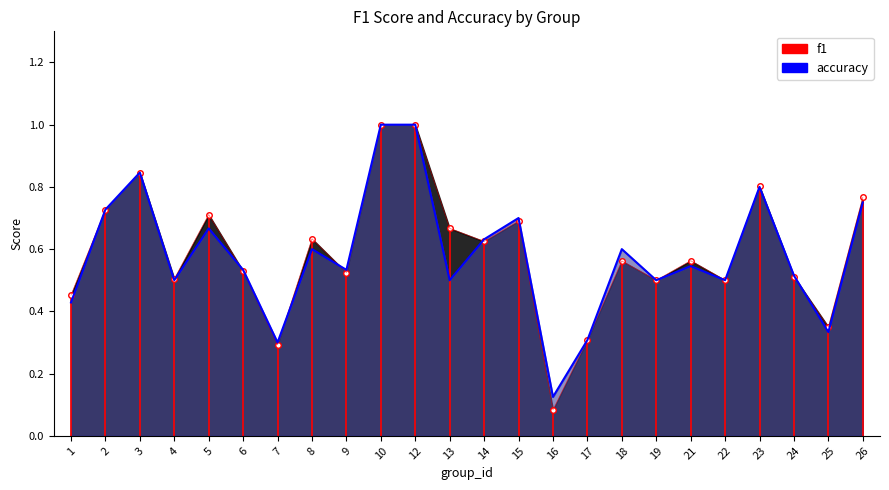

Reading left to right, transcribe all the data shown in this chart.

f1: 1=0.5	2=0.7	3=0.8	4=0.5	5=0.7	6=0.5	7=0.3	8=0.6	9=0.5	10=1.0	12=1.0	13=0.7	14=0.6	15=0.7	16=0.1	17=0.3	18=0.6	19=0.5	21=0.6	22=0.5	23=0.8	24=0.5	25=0.4	26=0.8
accuracy: 1=0.4	2=0.7	3=0.8	4=0.5	5=0.7	6=0.5	7=0.3	8=0.6	9=0.5	10=1.0	12=1.0	13=0.5	14=0.6	15=0.7	16=0.1	17=0.3	18=0.6	19=0.5	21=0.5	22=0.5	23=0.8	24=0.5	25=0.3	26=0.8